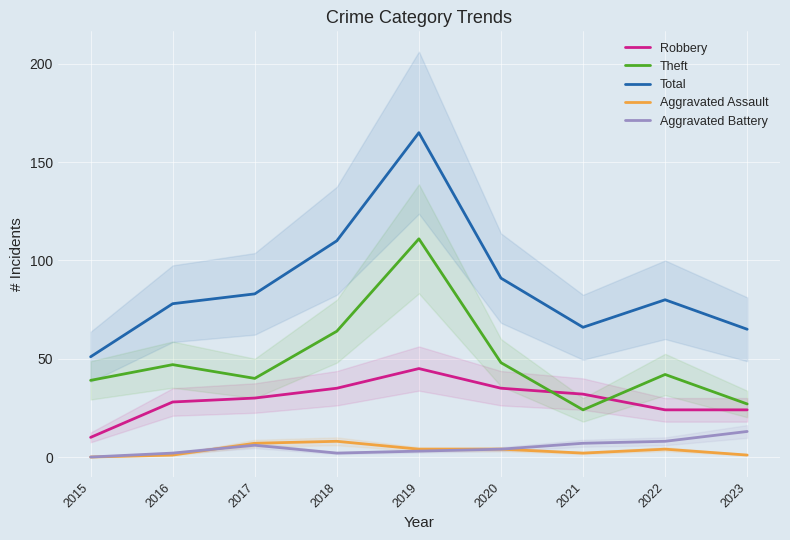

Which series has the largest total across all categories?

Total